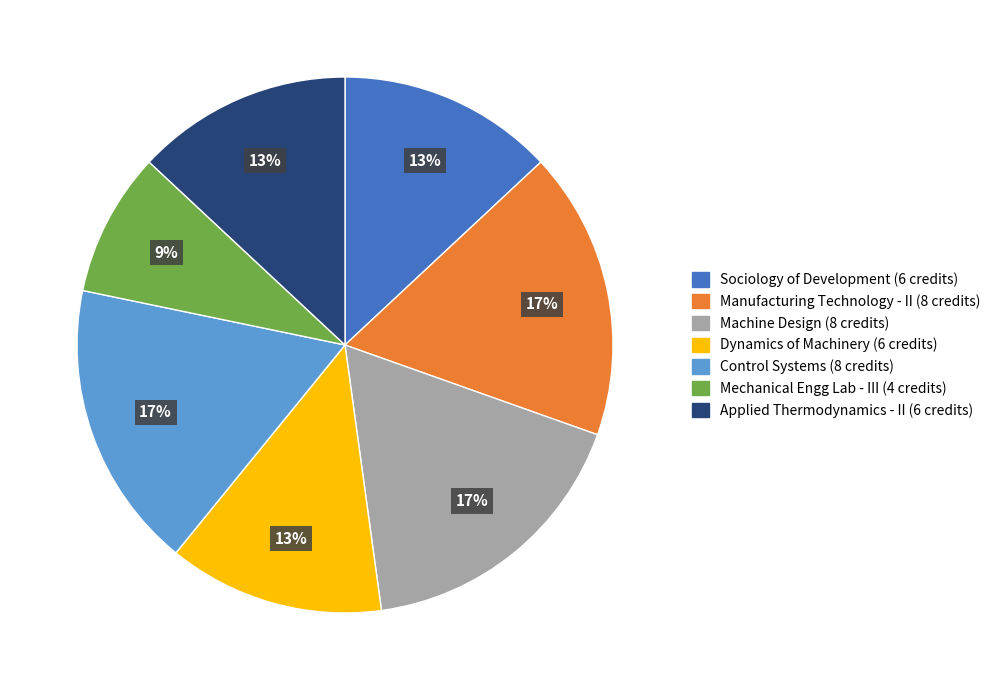

Is there a majority slice in this chart?

No